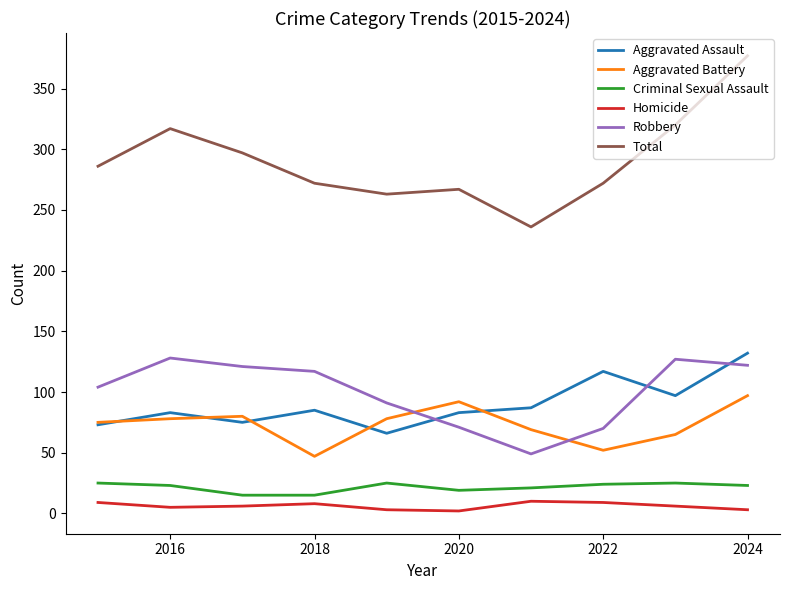

Which series has the largest total across all categories?

Total